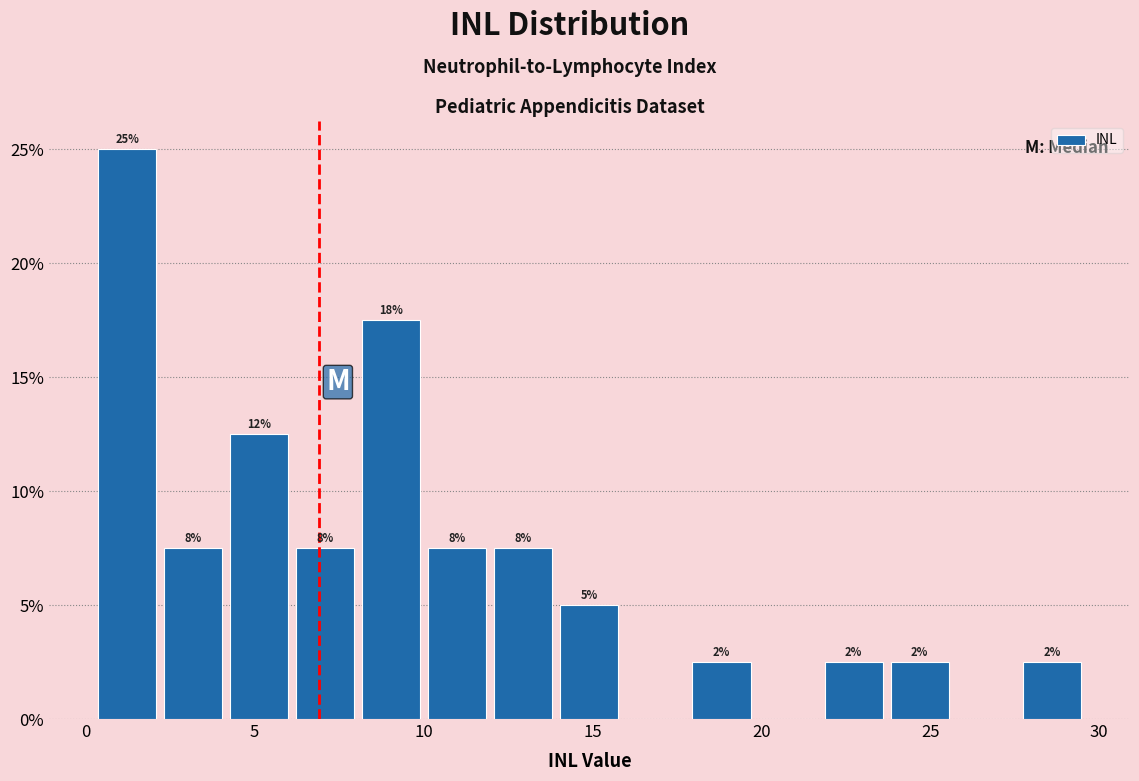

Around what value on the x-axis is the tallest bar? Give the approximate position of its centre, as read against the axis.

1.0